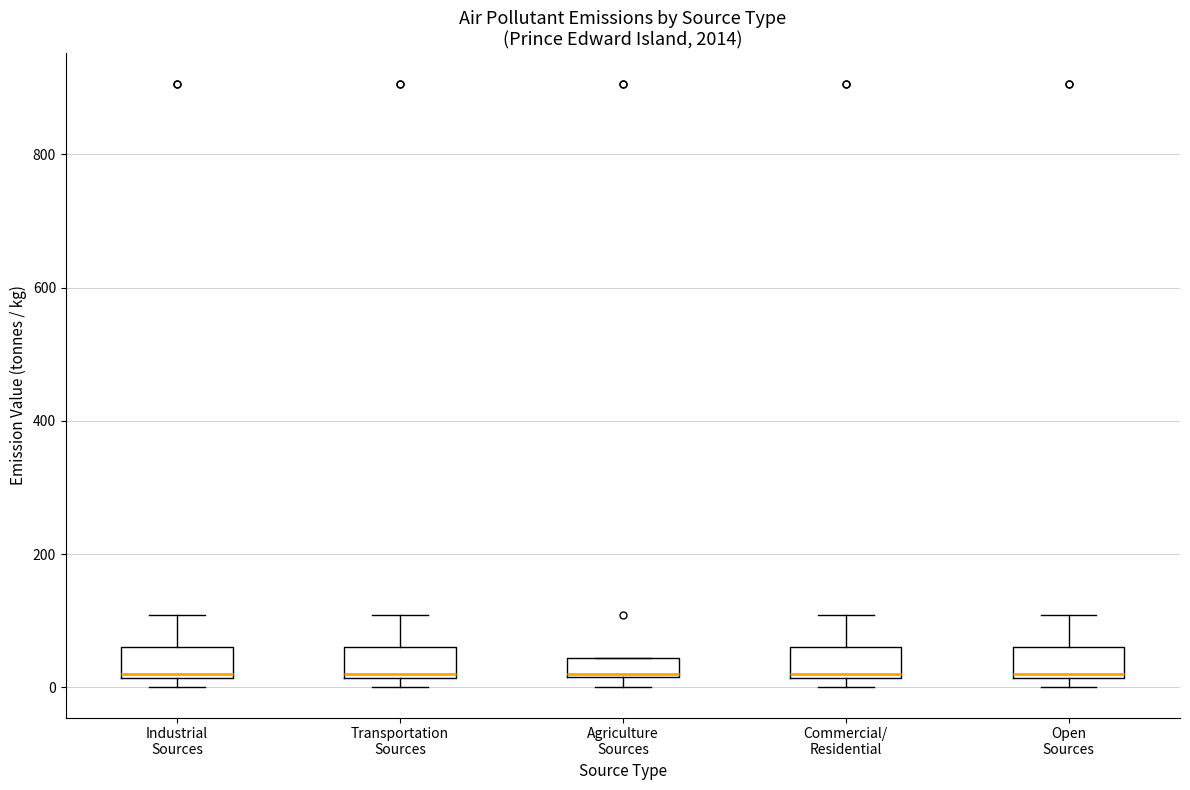

Where does the upper whisker of the box for Industrial Sources end on the y-axis? The values are not printed on the chart, so give them approximately, as read against the axis.

100